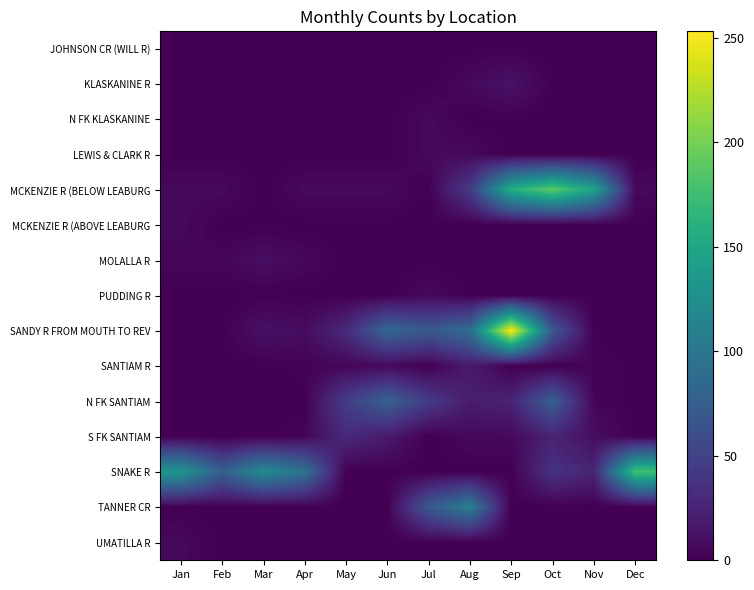

Reading left to right, extract all data points from this chart.

JOHNSON CR (WILL R): Jan=0	Feb=0	Mar=0	Apr=0	May=0	Jun=0	Jul=0	Aug=0	Sep=0	Oct=0	Nov=0	Dec=0
KLASKANINE R: Jan=0	Feb=0	Mar=0	Apr=0	May=0	Jun=0	Jul=0	Aug=6	Sep=13	Oct=0	Nov=0	Dec=0
N FK KLASKANINE: Jan=0	Feb=0	Mar=0	Apr=0	May=0	Jun=0	Jul=6	Aug=0	Sep=0	Oct=0	Nov=0	Dec=0
LEWIS & CLARK R: Jan=0	Feb=0	Mar=0	Apr=0	May=0	Jun=0	Jul=6	Aug=6	Sep=0	Oct=0	Nov=0	Dec=0
MCKENZIE R (BELOW LEABURG: Jan=6	Feb=6	Mar=0	Apr=6	May=6	Jun=6	Jul=0	Aug=44	Sep=158	Oct=190	Nov=146	Dec=6
MCKENZIE R (ABOVE LEABURG: Jan=6	Feb=0	Mar=0	Apr=0	May=0	Jun=0	Jul=0	Aug=0	Sep=0	Oct=0	Nov=0	Dec=0
MOLALLA R: Jan=4	Feb=4	Mar=10	Apr=5	May=0	Jun=0	Jul=0	Aug=0	Sep=0	Oct=0	Nov=0	Dec=0
PUDDING R: Jan=0	Feb=0	Mar=0	Apr=0	May=0	Jun=0	Jul=6	Aug=0	Sep=0	Oct=0	Nov=0	Dec=0
SANDY R FROM MOUTH TO REV: Jan=0	Feb=0	Mar=12	Apr=8	May=30	Jun=84	Jul=70	Aug=89	Sep=253	Oct=70	Nov=0	Dec=0
SANTIAM R: Jan=0	Feb=0	Mar=0	Apr=2	May=4	Jun=6	Jul=0	Aug=19	Sep=0	Oct=0	Nov=3	Dec=0
N FK SANTIAM: Jan=0	Feb=0	Mar=0	Apr=0	May=46	Jun=78	Jul=44	Aug=19	Sep=25	Oct=76	Nov=3	Dec=0
S FK SANTIAM: Jan=0	Feb=0	Mar=0	Apr=3	May=30	Jun=18	Jul=0	Aug=6	Sep=6	Oct=25	Nov=10	Dec=0
SNAKE R: Jan=133	Feb=76	Mar=120	Apr=95	May=0	Jun=0	Jul=0	Aug=0	Sep=0	Oct=38	Nov=25	Dec=177
TANNER CR: Jan=0	Feb=0	Mar=0	Apr=0	May=0	Jun=0	Jul=70	Aug=108	Sep=0	Oct=0	Nov=0	Dec=1
UMATILLA R: Jan=6	Feb=0	Mar=0	Apr=0	May=0	Jun=0	Jul=0	Aug=0	Sep=0	Oct=0	Nov=0	Dec=0